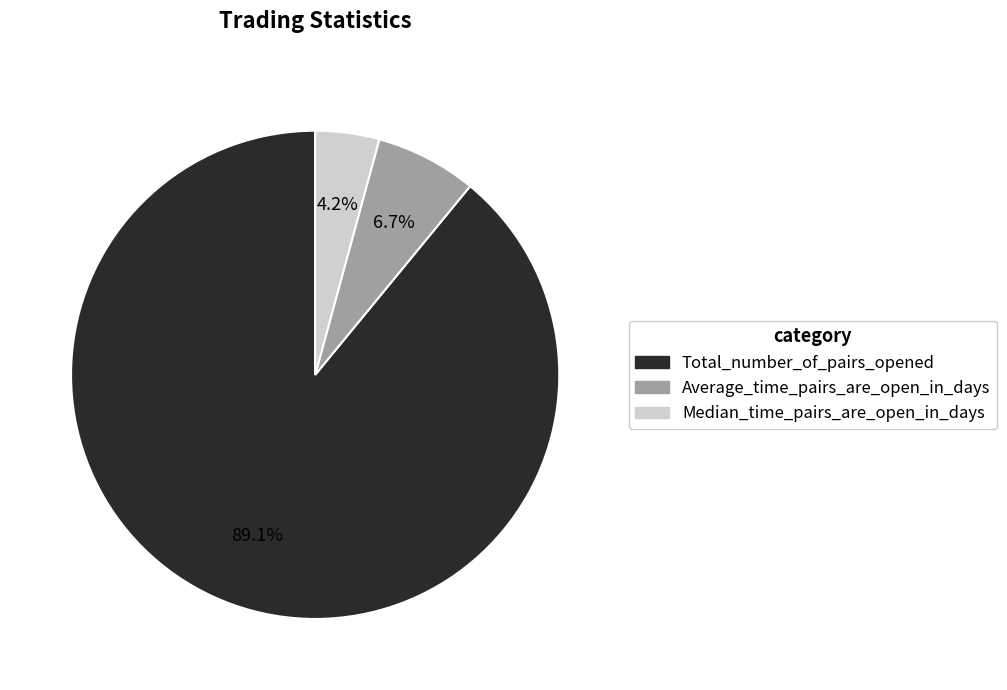

Approximately how many times larger is the value at Median_time_pairs_are_open_in_days compared to Average_time_pairs_are_open_in_days?

0.6